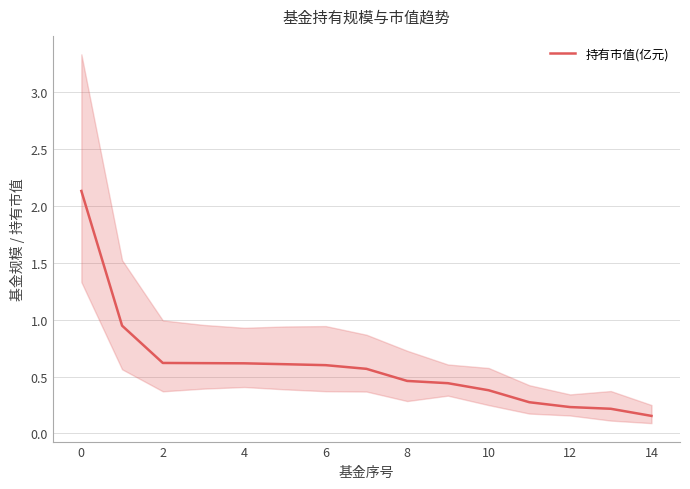

True or false: there are more than 1 points higher than both neighbors.

False